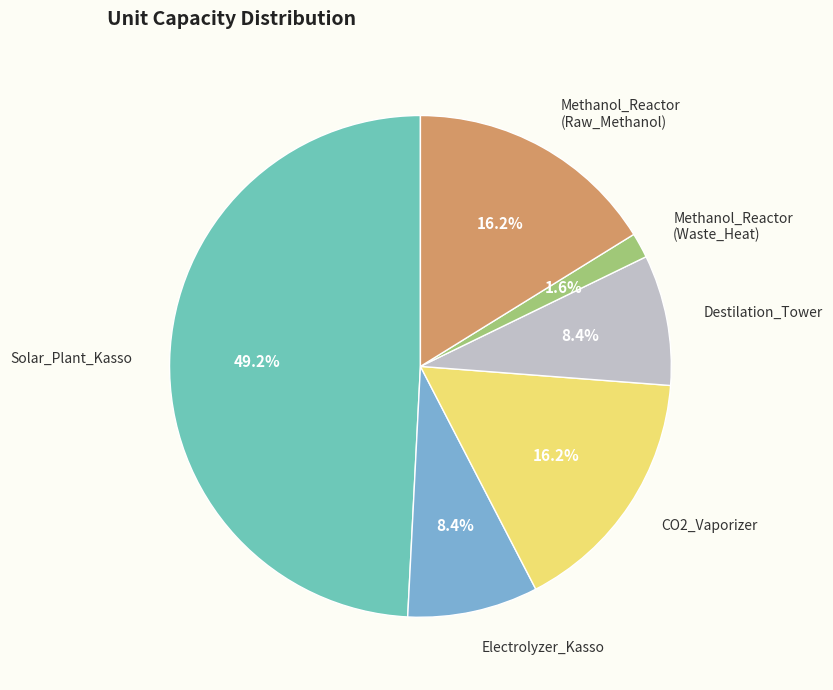

Is there a majority slice in this chart?

No